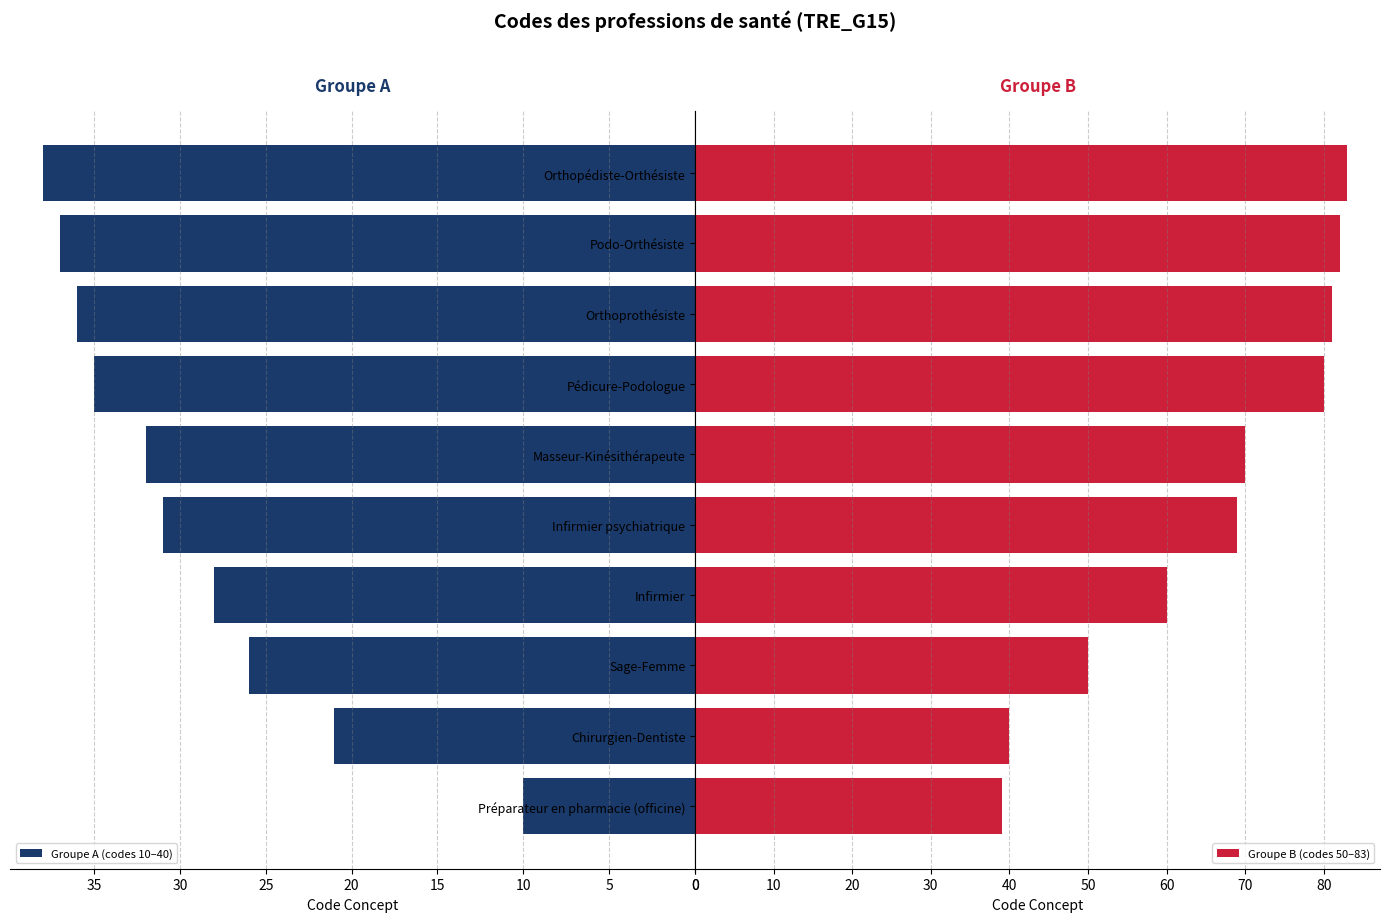

At which label is Groupe A (codes 10–40) closest to 24?

Audioprothésiste